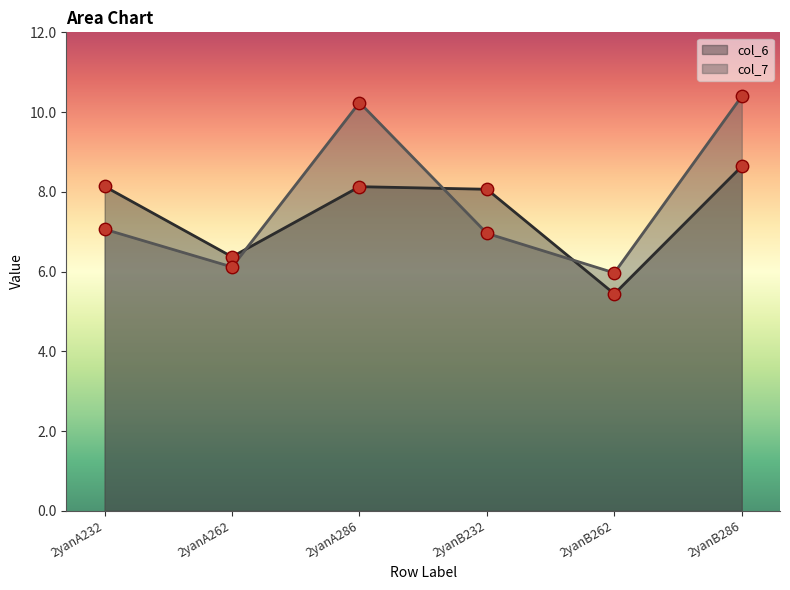

What is the total value across all series at 2yanA232?

15.2